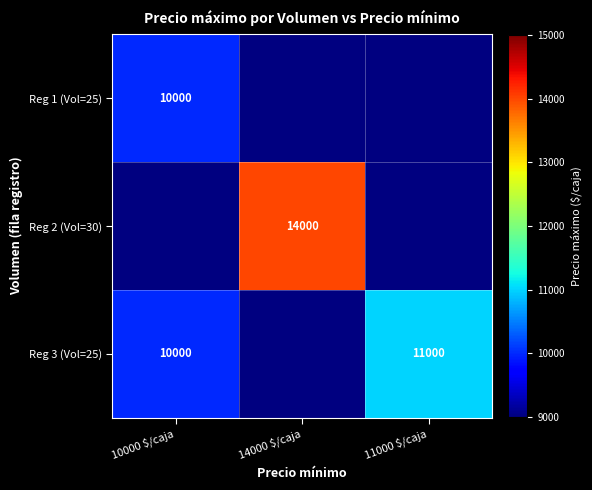

The Reg 3 (Vol=25) series shows 3064 at 11000 $/caja. True or false?

False